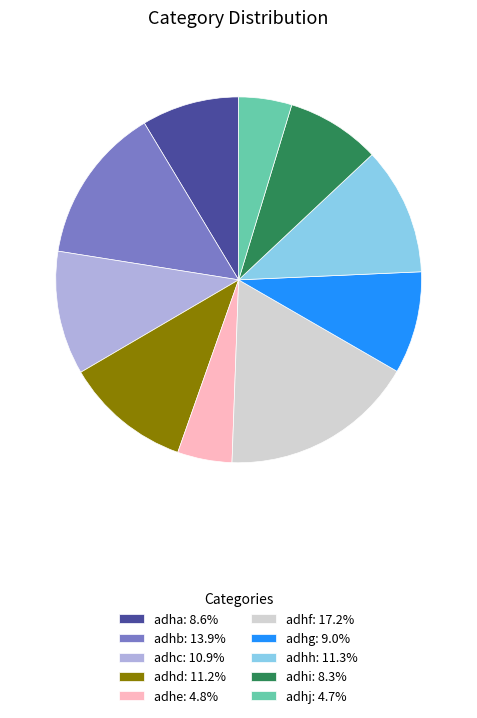

True or false: adhb accounts for 14% of the total.

True